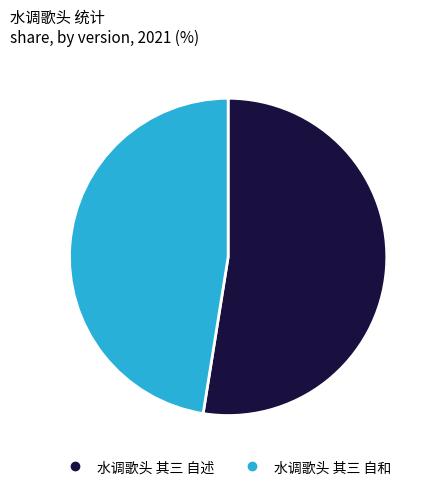

Which category accounts for the majority?

水调歌头 其三 自述